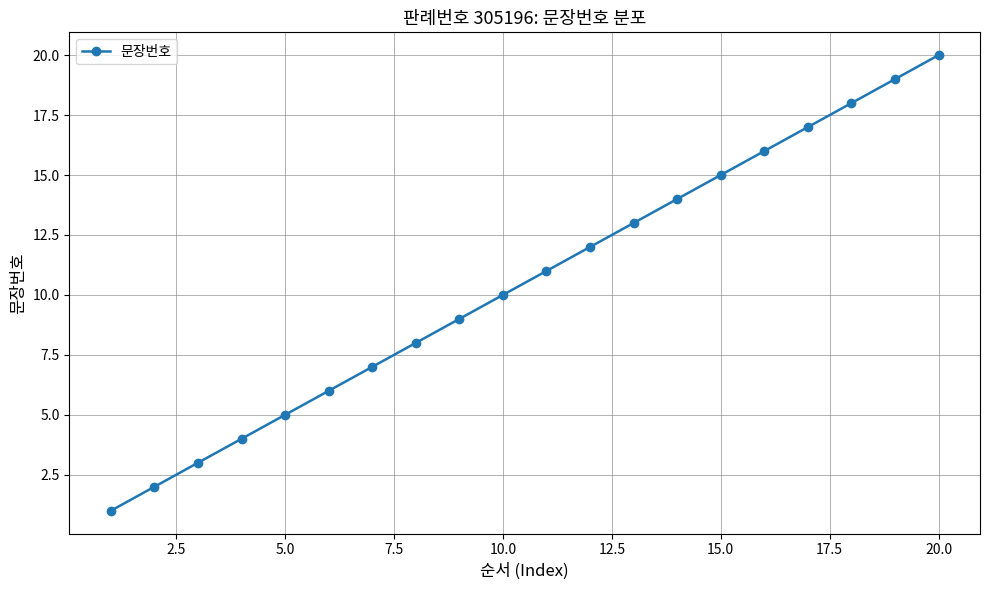

What is the difference between the second highest and second lowest values?

17